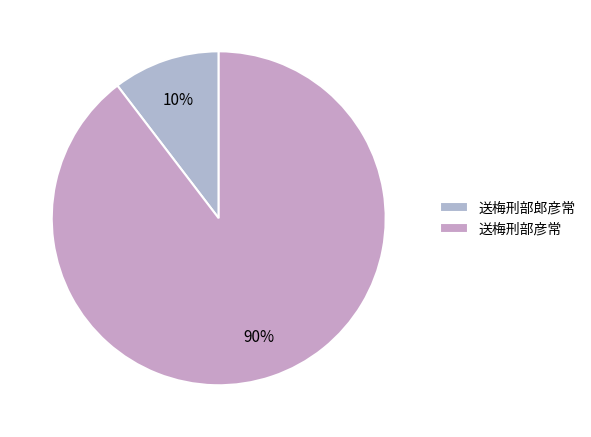

What percentage is the 送梅刑部郎彦常 slice, to the nearest percent?

10%